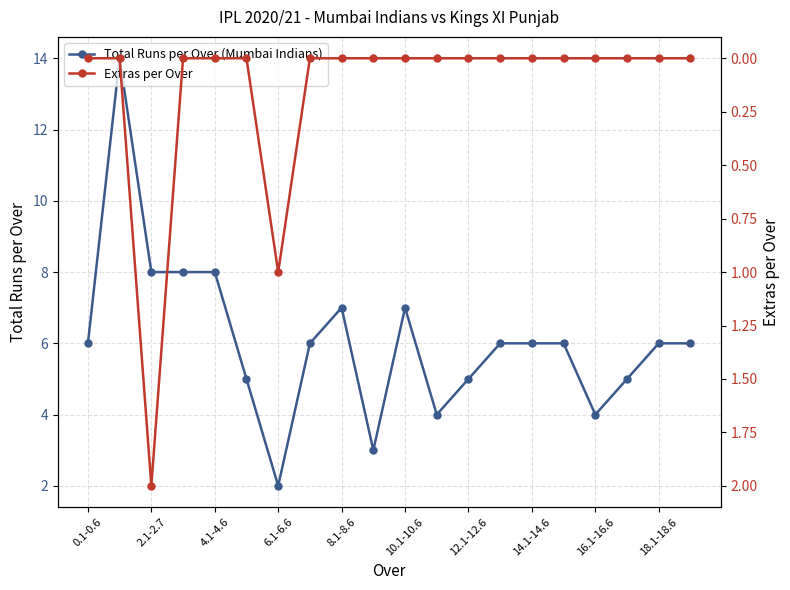

The value of Total Runs per Over (Mumbai Indians) at 10.1-10.6 is 7. True or false?

True